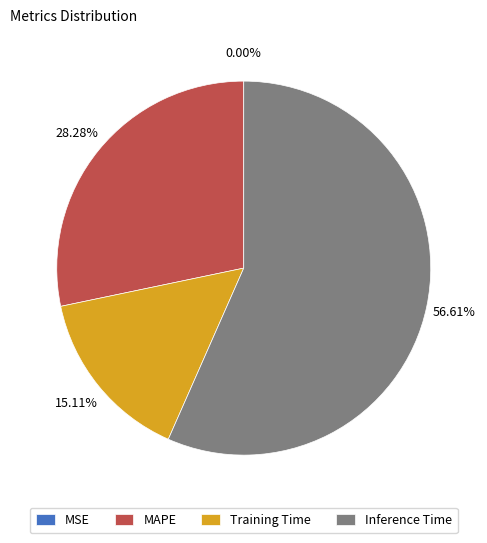

Do Inference Time and MAPE together represent more than half of the pie?

Yes